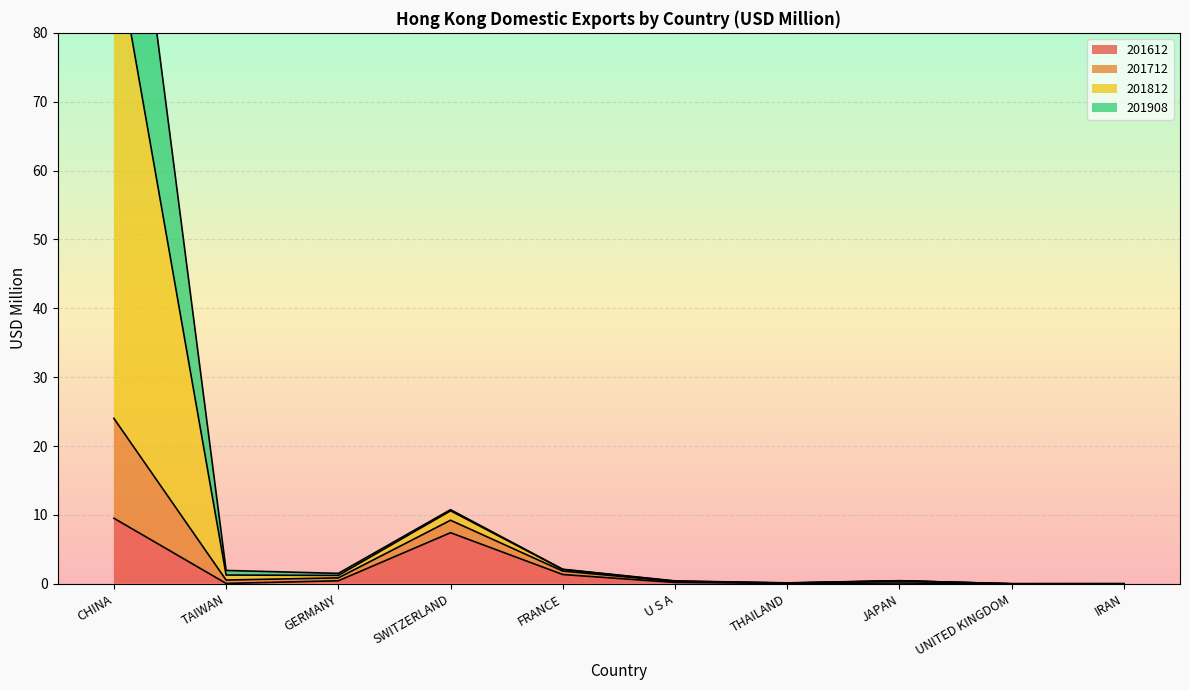

The 201612 series shows 9.5 at CHINA. True or false?

True